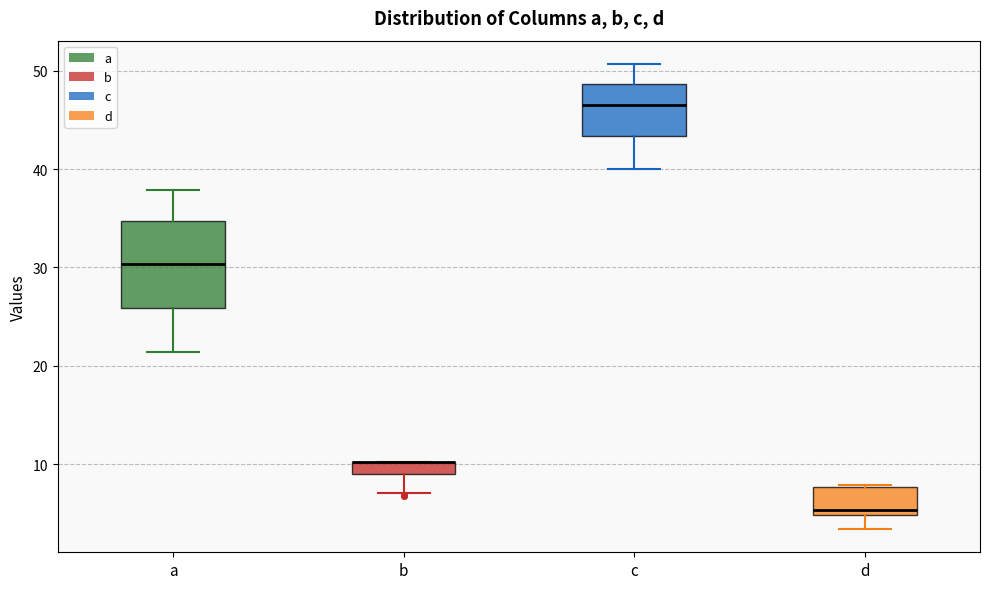

Where is the lower edge of the box for d on the y-axis? The values are not printed on the chart, so give them approximately, as read against the axis.

5